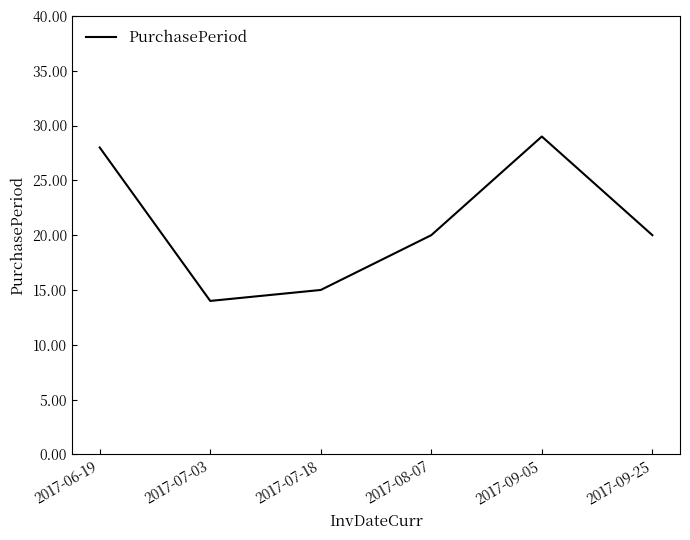

What value does the data have at 2017-06-19, to the nearest 10?

30